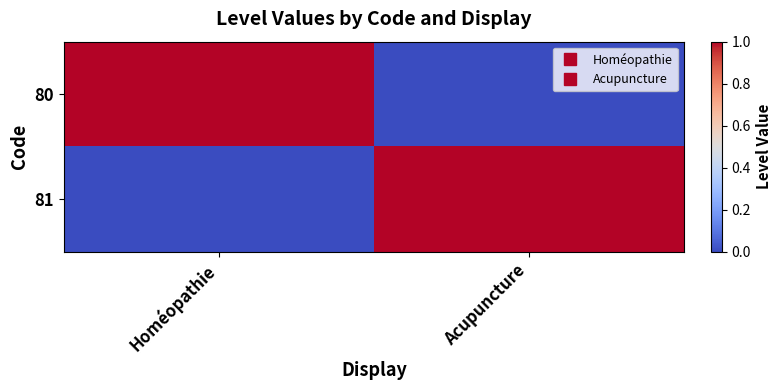

Which category has the highest value across all series?

Homéopathie